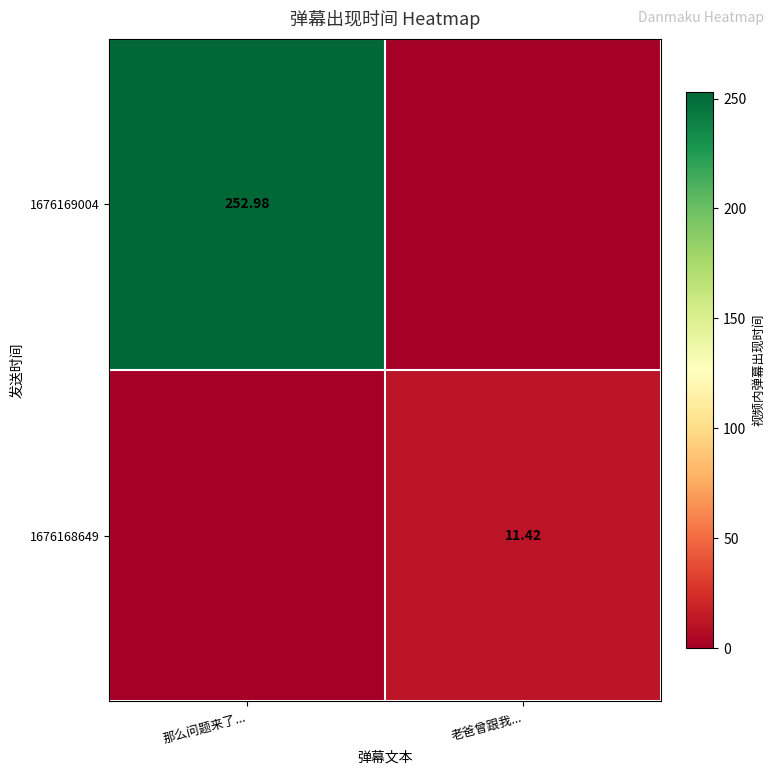

At which category is the sum across all series the highest?

那么问题来了...